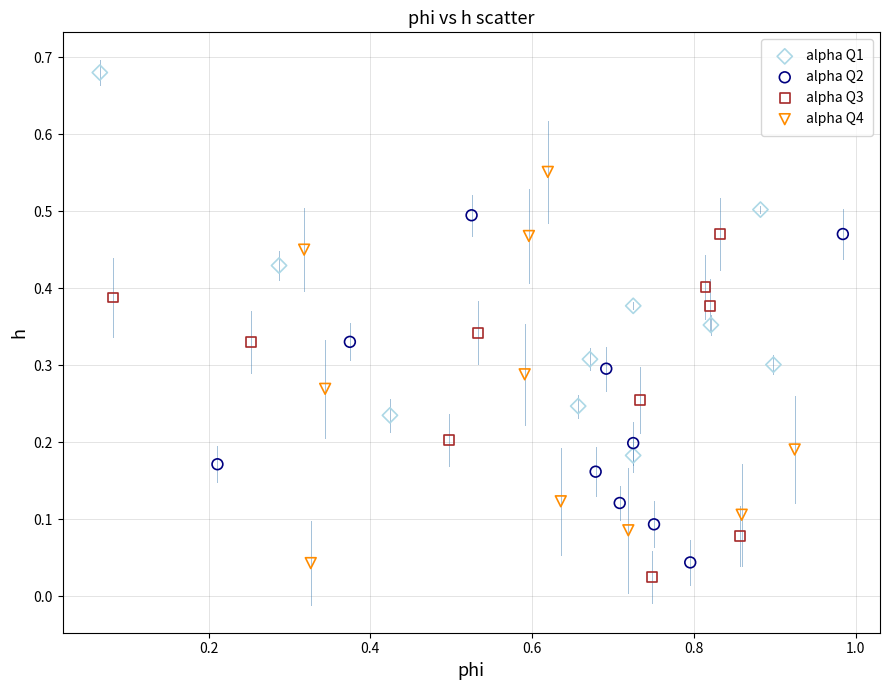

Which series contains the highest Y value?

alpha Q1